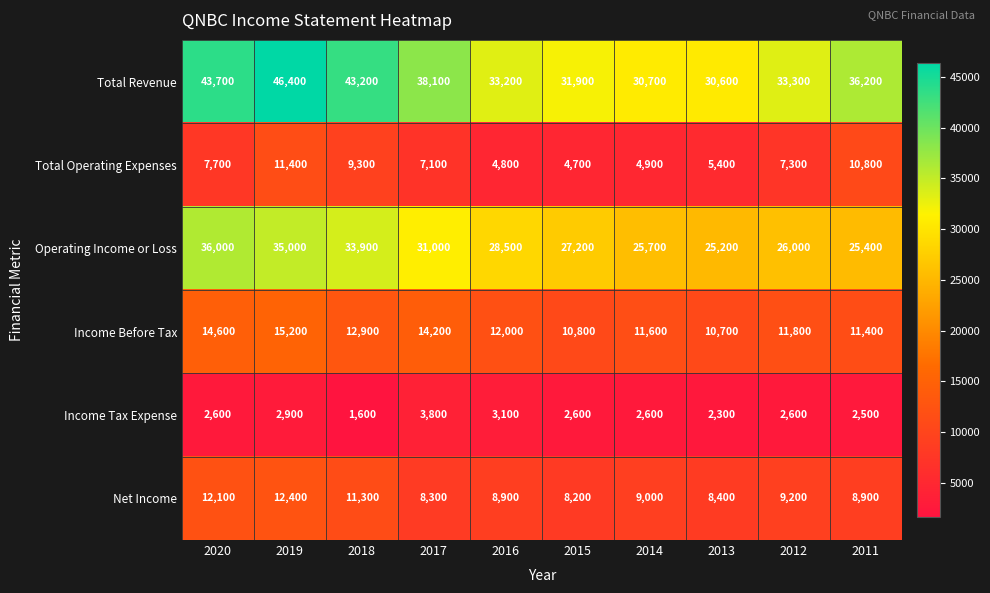

Which series changed the most between 2018 and 2017?

Total Revenue